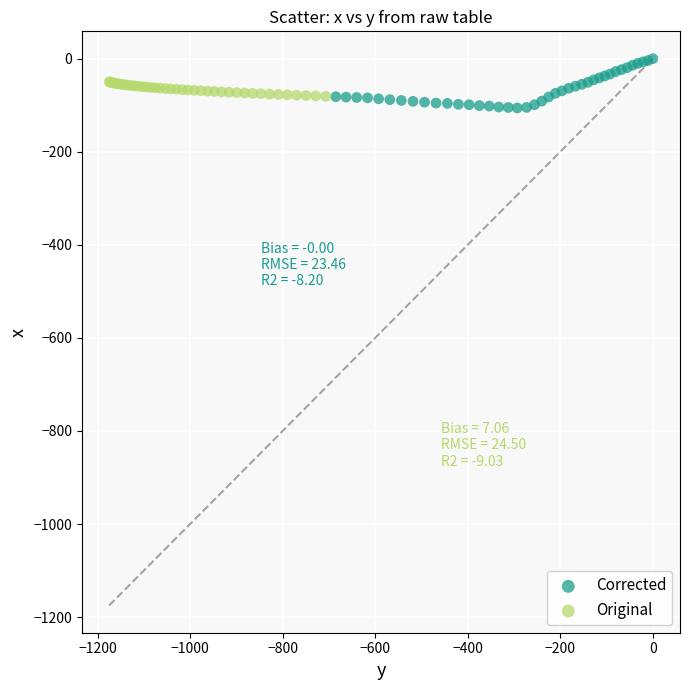

Which series has the largest Y range (max minus min)?

Corrected